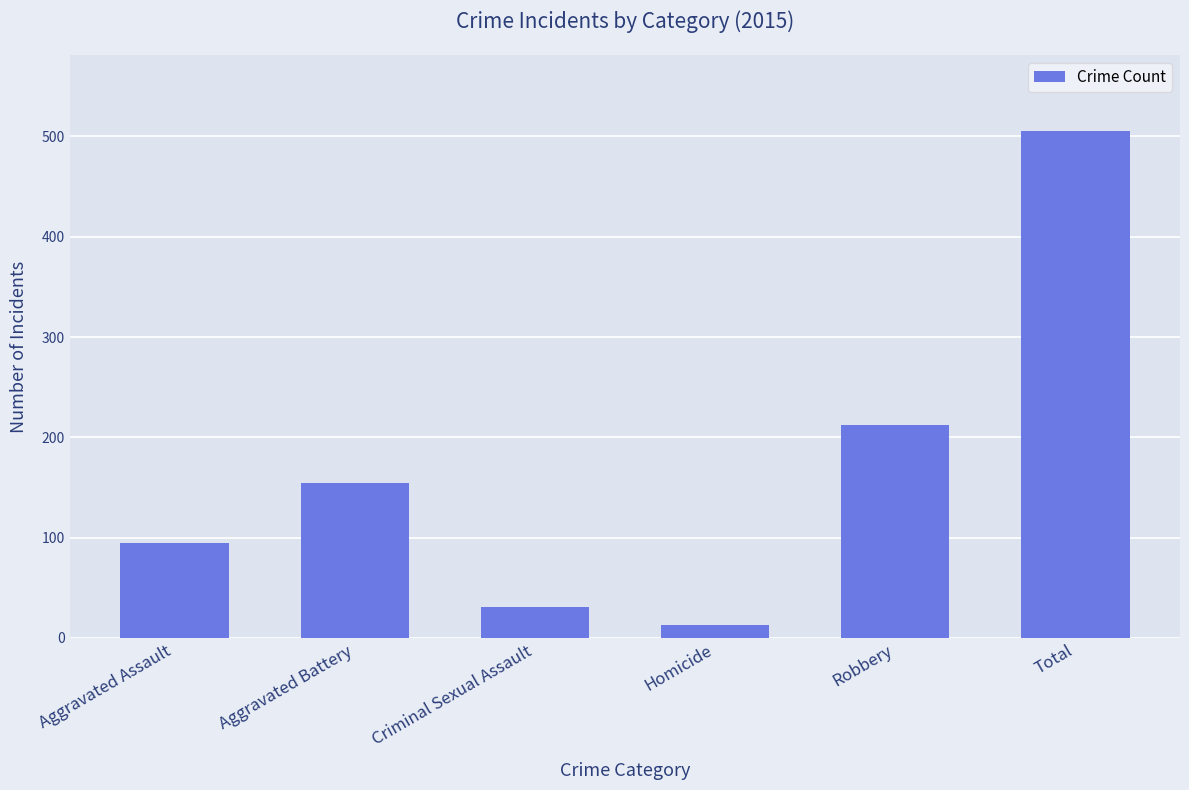

Which label corresponds to the largest value in the chart?

Total